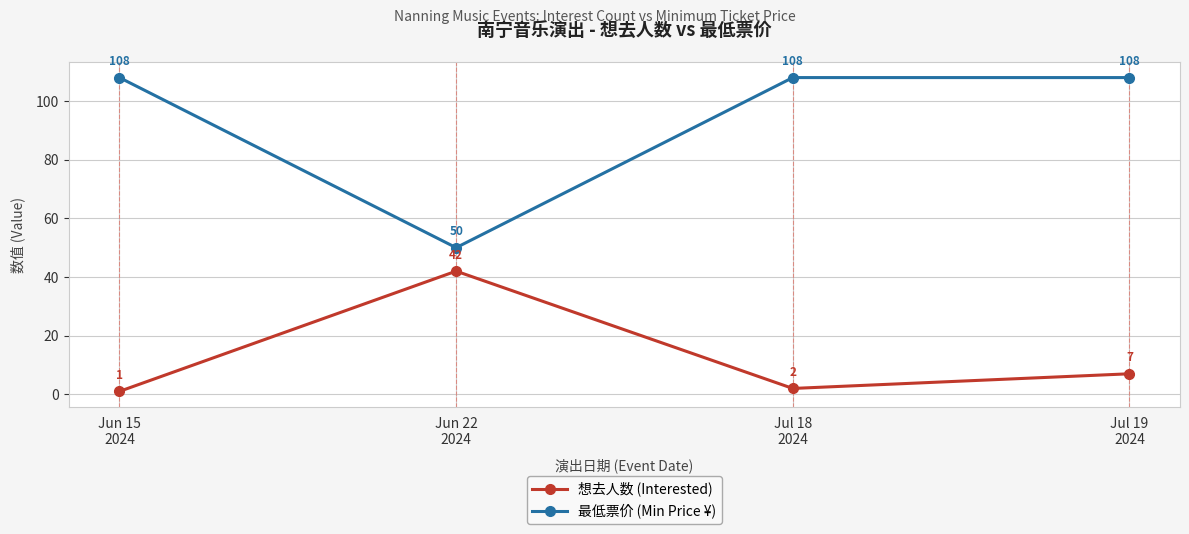

What is the sum of all 想去人数 (Interested) values?

52